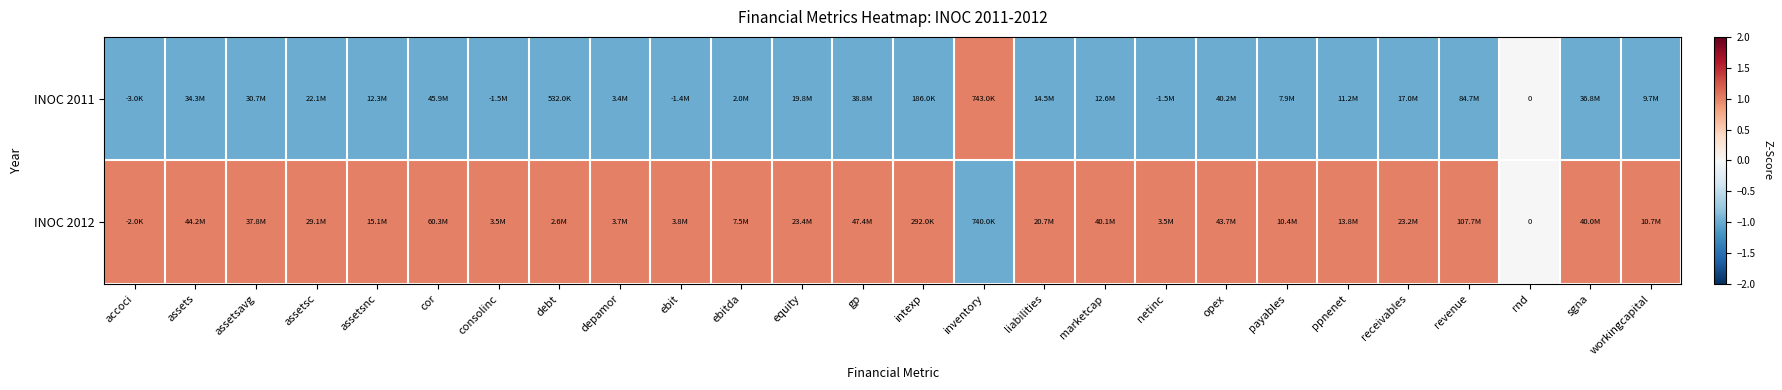

What is the difference between the second highest and second lowest values in the INOC 2011 series?

1